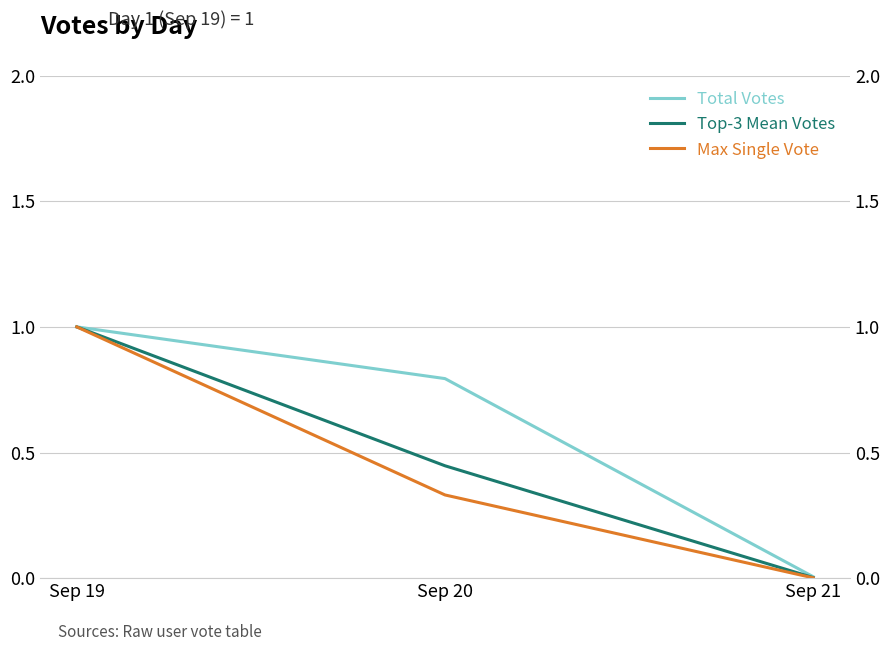

At which label is Max Single Vote closest to 0?

Sep 21